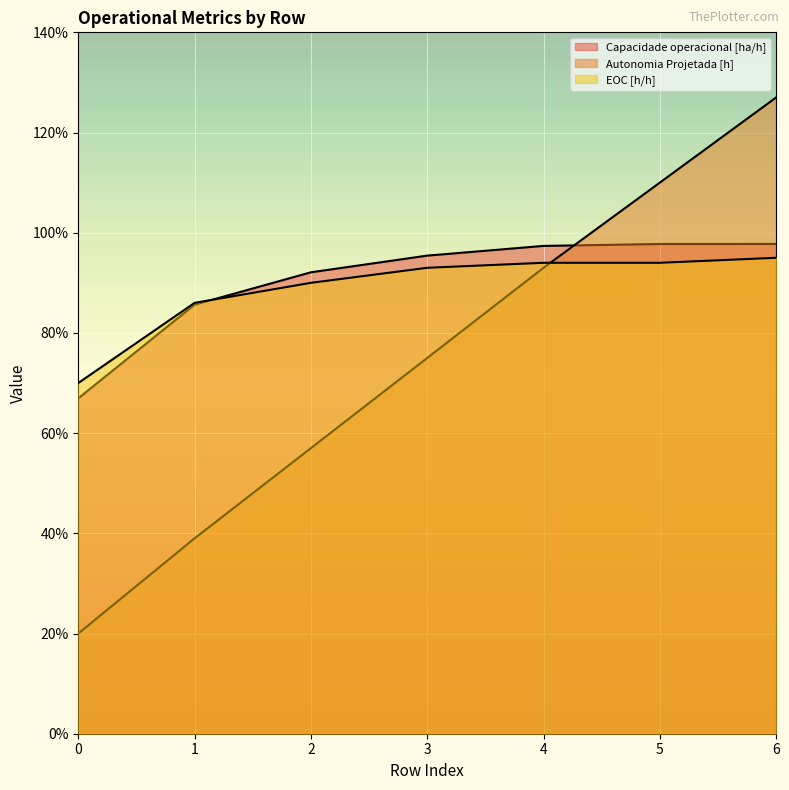

What is the value of the EOC [h/h] point at the 7th from the left?

0.9